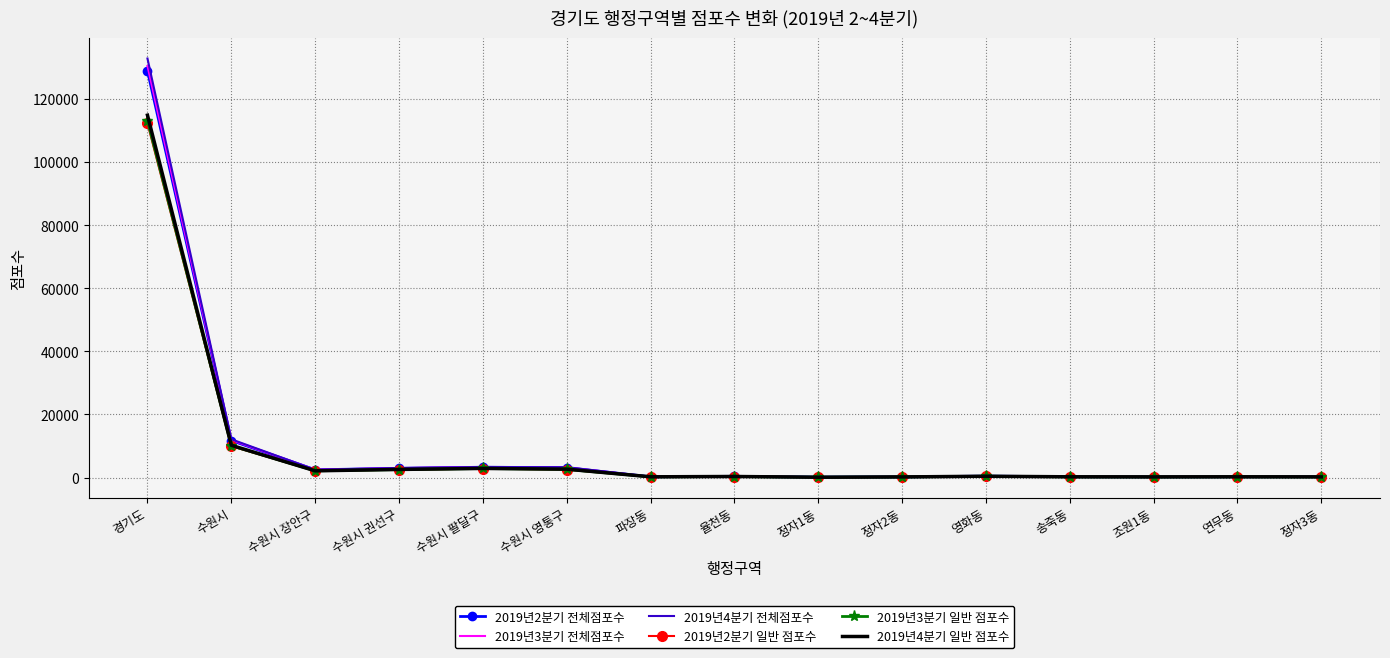

At which category is the sum across all series the highest?

경기도